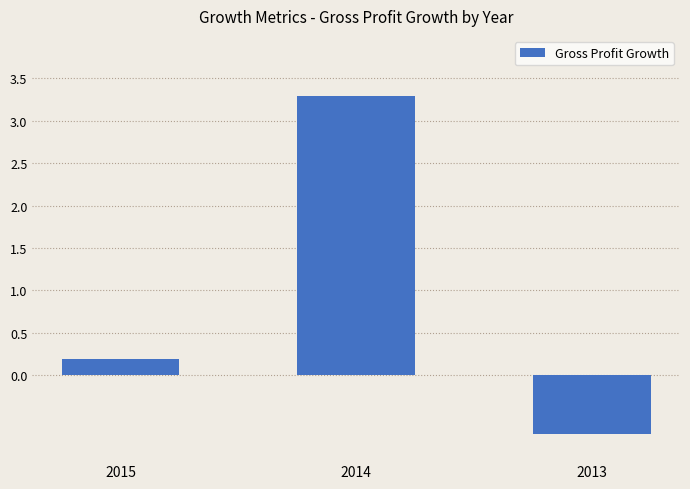

At which category does the chart reach its peak across all series?

2014